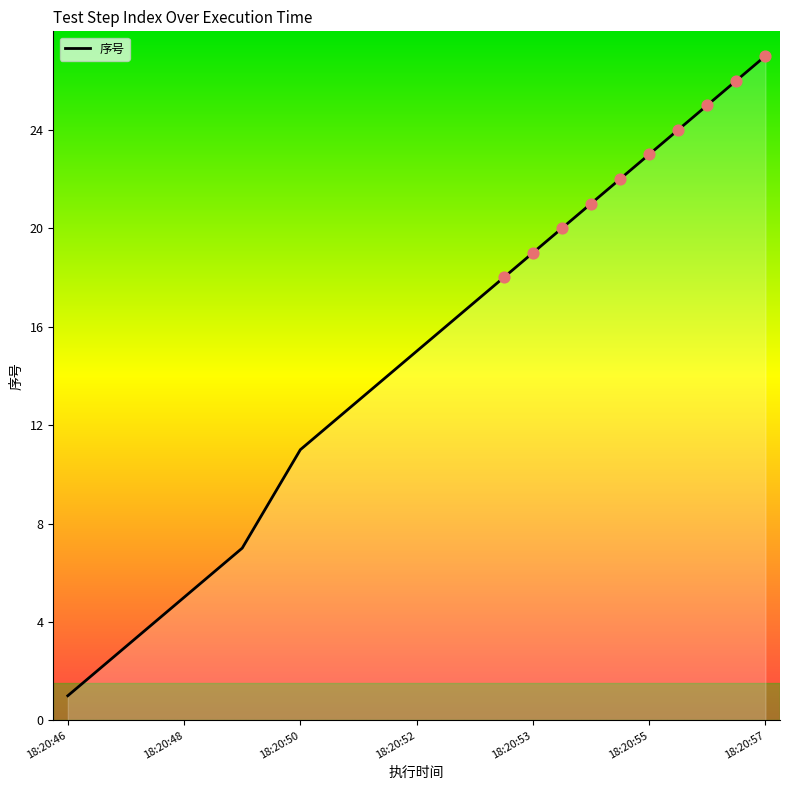

What is the difference between the maximum and minimum values?

26